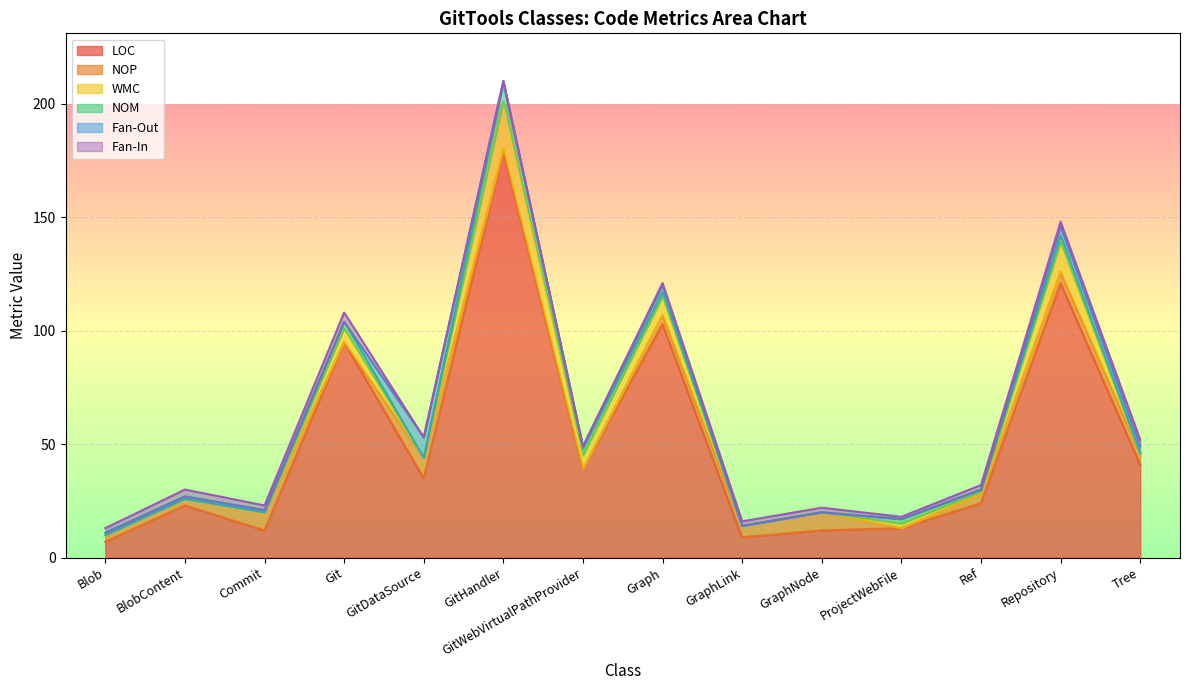

Reading right to left, list all the values displayed in this chart.

LOC: 41	121	24	13	12	9	103	39	179	35	95	12	23	7
NOP: 5	5	4	0	8	5	4	0	1	9	0	8	3	3
WMC: 0	13	1	2	0	0	8	6	21	0	6	0	0	0
NOM: 0	3	1	2	0	0	2	3	8	0	3	0	0	0
Fan-Out: 3	4	0	0	0	0	3	1	1	9	0	1	1	1
Fan-In: 3	2	2	1	2	2	1	0	0	0	4	2	3	2